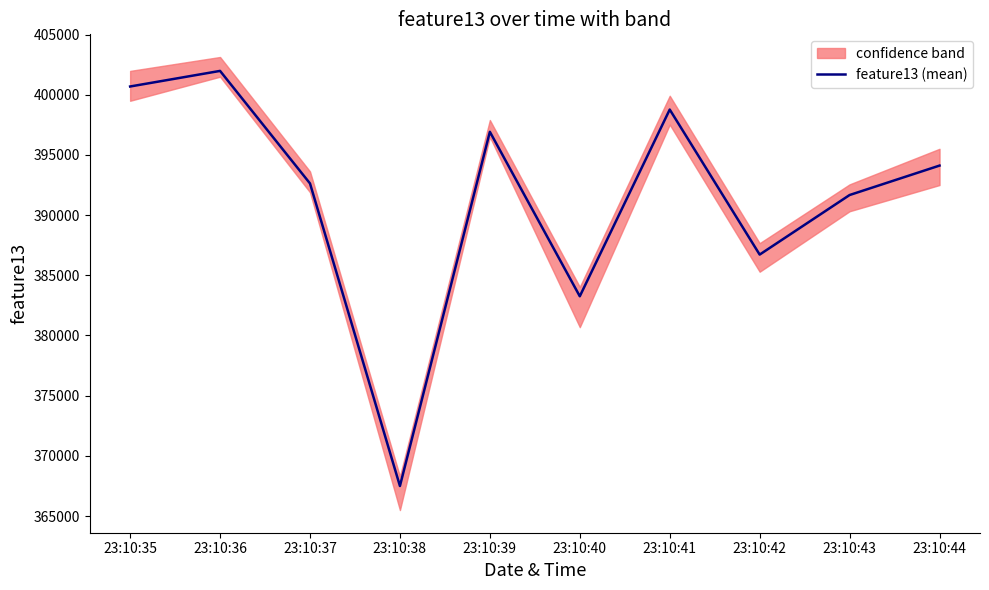

What is the difference between the values at 23:10:43 and 23:10:44?

2446